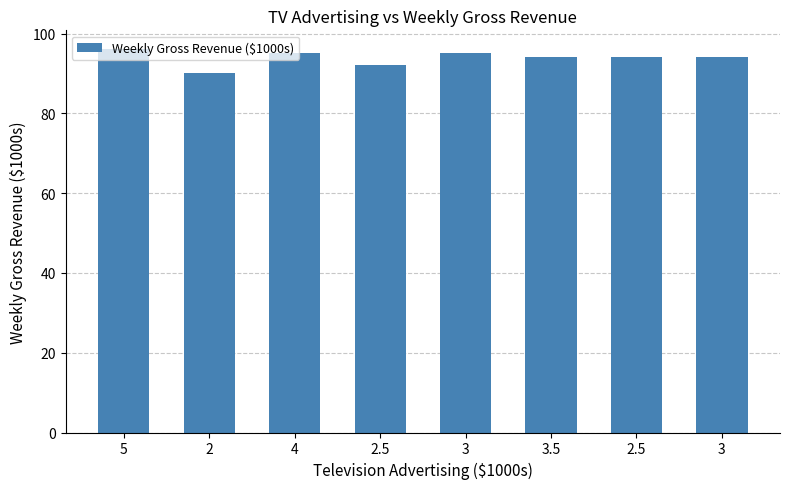

Does the chart contain any negative values?

No